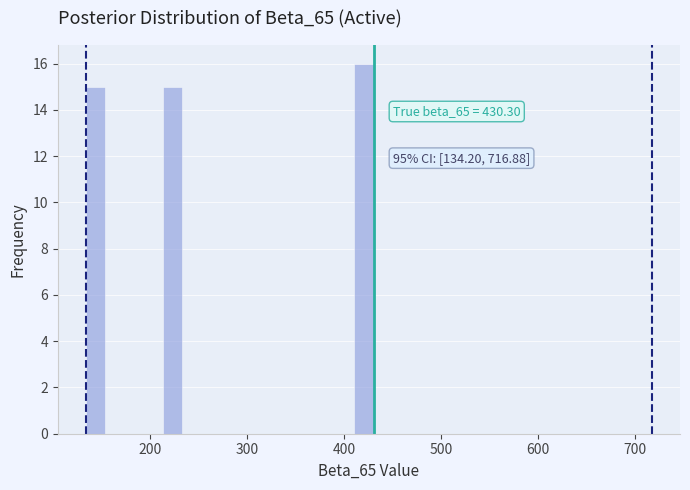

Around what value on the x-axis is the tallest bar? Give the approximate position of its centre, as read against the axis.

420